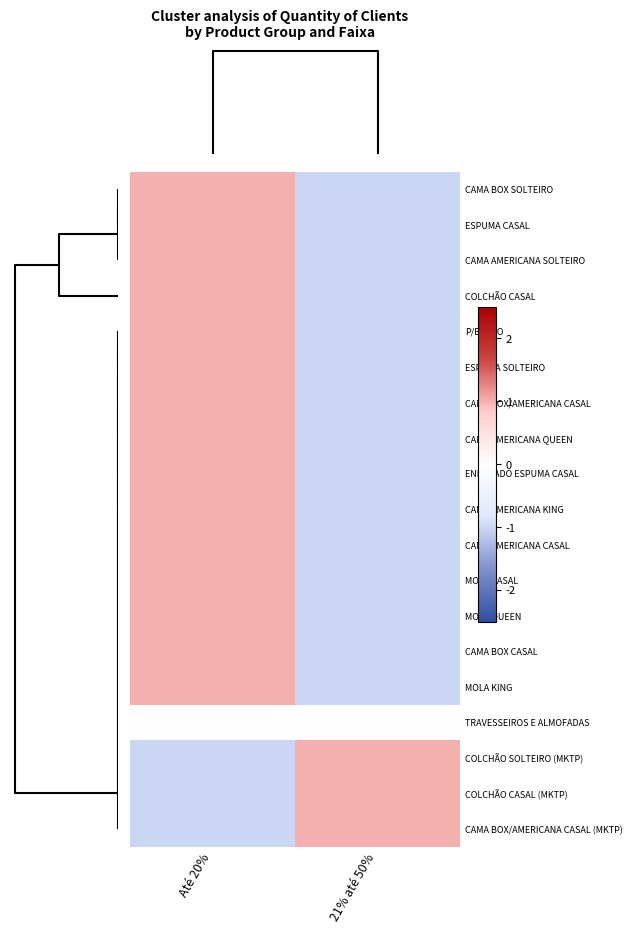

Reading left to right, transcribe all the data shown in this chart.

CAMA BOX SOLTEIRO: Até 20%=1	21% até 50%=-1
ESPUMA CASAL: Até 20%=1	21% até 50%=-1
CAMA AMERICANA SOLTEIRO: Até 20%=1	21% até 50%=-1
COLCHÃO CASAL: Até 20%=1	21% até 50%=-1
P/BERÇO: Até 20%=1	21% até 50%=-1
ESPUMA SOLTEIRO: Até 20%=1	21% até 50%=-1
CAMA BOX/AMERICANA CASAL: Até 20%=1	21% até 50%=-1
CAMA AMERICANA QUEEN: Até 20%=1	21% até 50%=-1
ENROLADO ESPUMA CASAL: Até 20%=1	21% até 50%=-1
CAMA AMERICANA KING: Até 20%=1	21% até 50%=-1
CAMA AMERICANA CASAL: Até 20%=1	21% até 50%=-1
MOLA CASAL: Até 20%=1	21% até 50%=-1
MOLA QUEEN: Até 20%=1	21% até 50%=-1
CAMA BOX CASAL: Até 20%=1	21% até 50%=-1
MOLA KING: Até 20%=1	21% até 50%=-1
TRAVESSEIROS E ALMOFADAS: Até 20%=0	21% até 50%=0
COLCHÃO SOLTEIRO (MKTP): Até 20%=-1	21% até 50%=1
COLCHÃO CASAL (MKTP): Até 20%=-1	21% até 50%=1
CAMA BOX/AMERICANA CASAL (MKTP): Até 20%=-1	21% até 50%=1